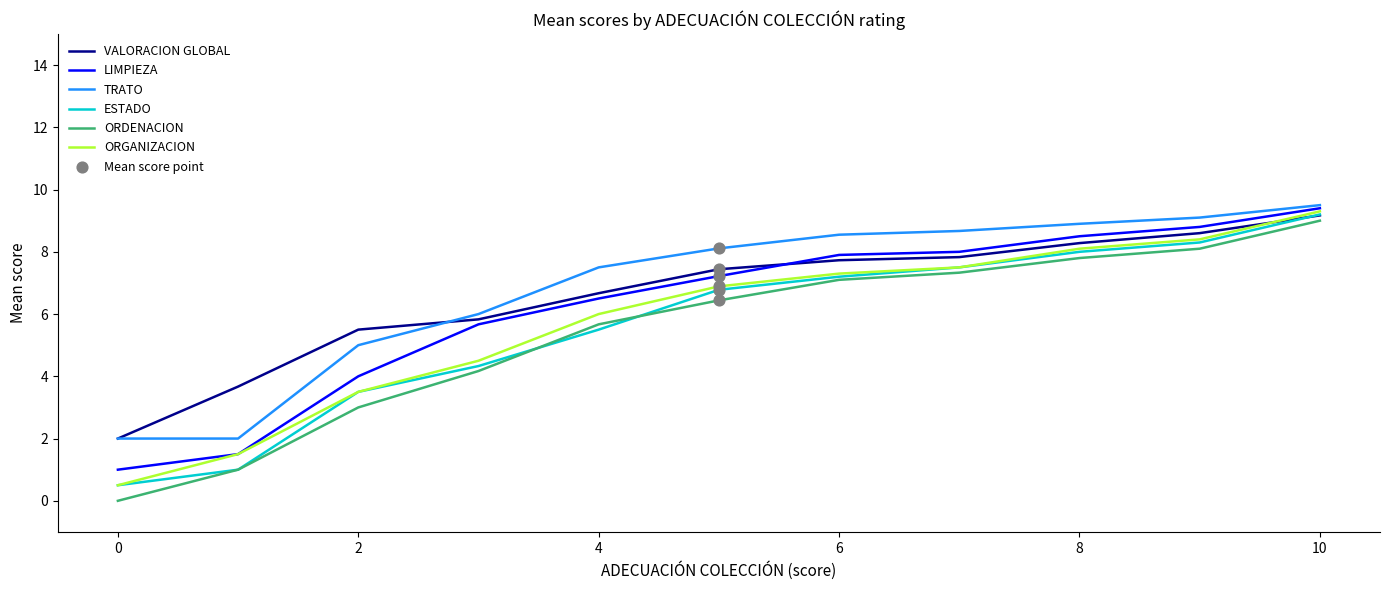

At how many categories does at least one series exceed 3?

10